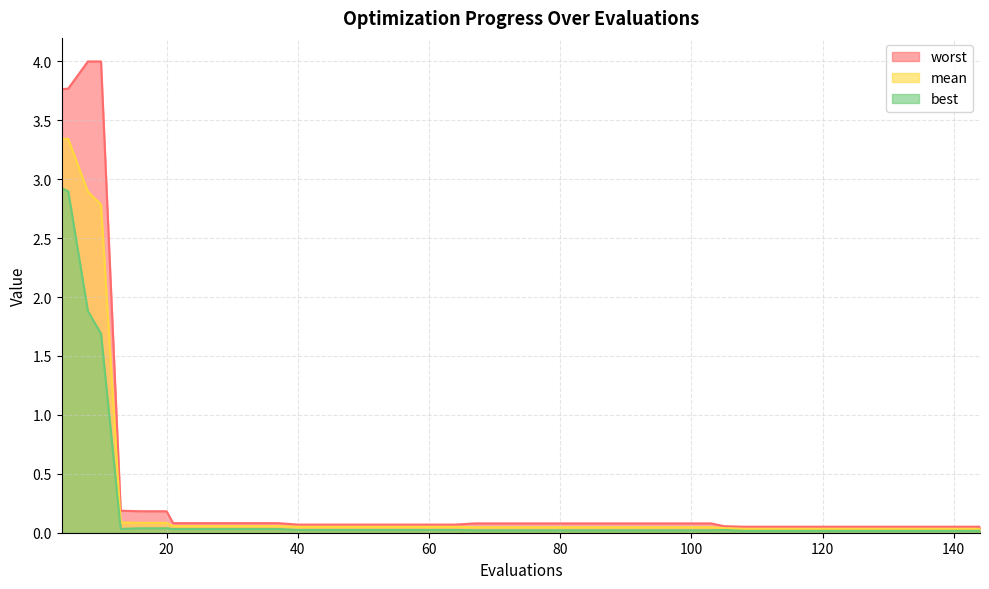

What is the difference between the second highest and second lowest values in the mean series?

3.3